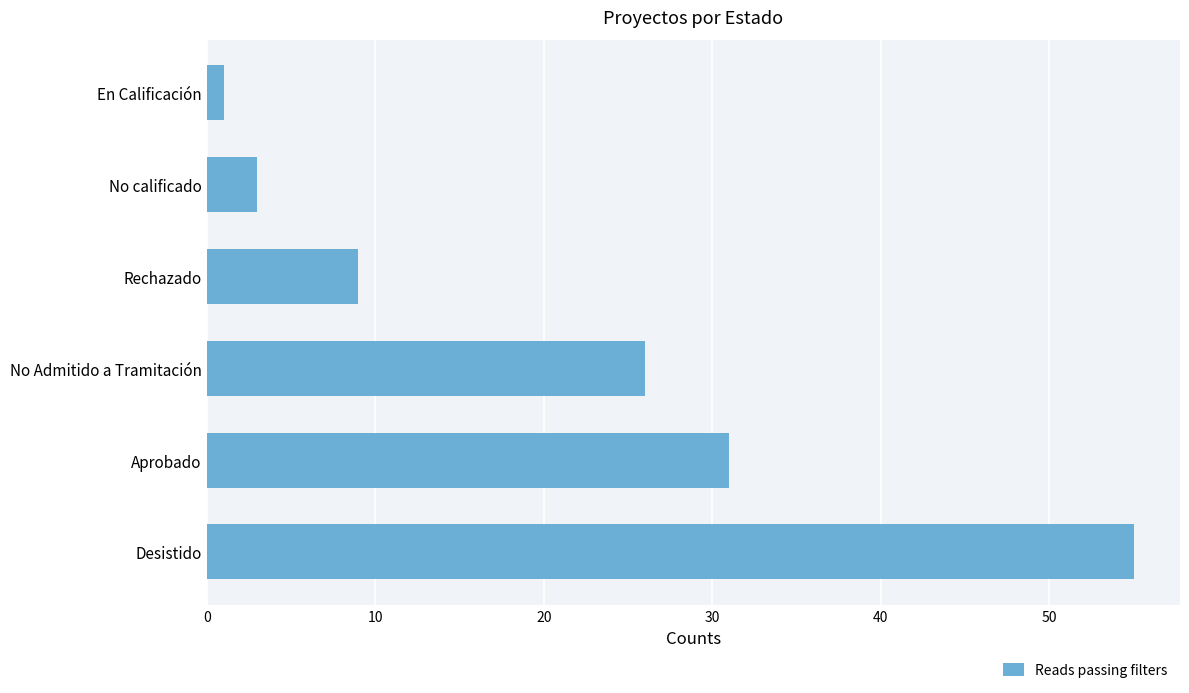

Between No calificado and Desistido, which is larger?

Desistido